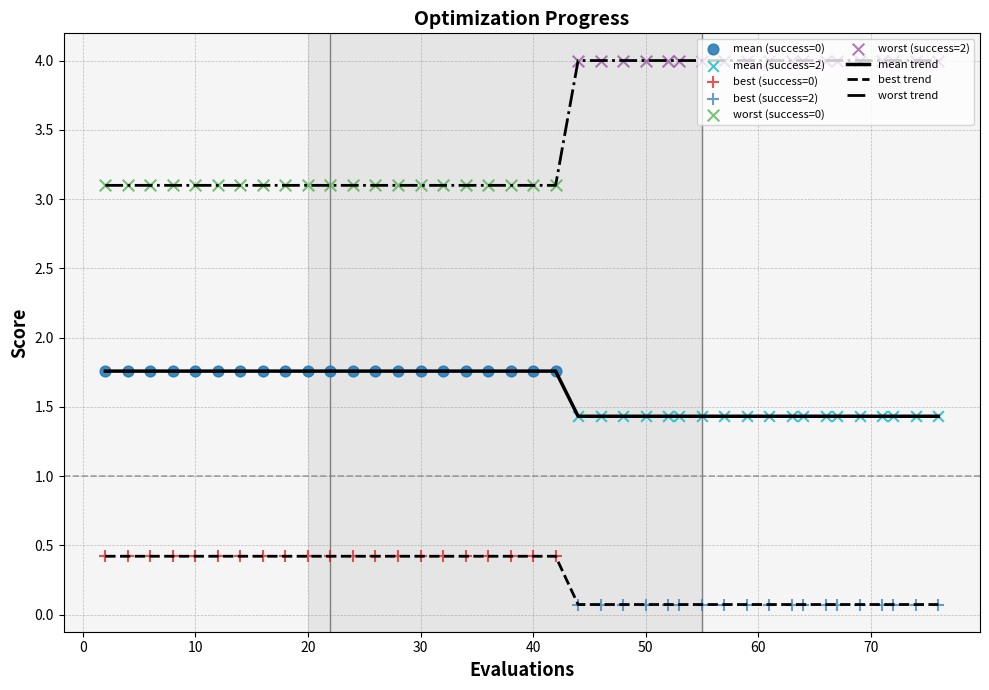

What is the maximum value for worst trend?

4.0